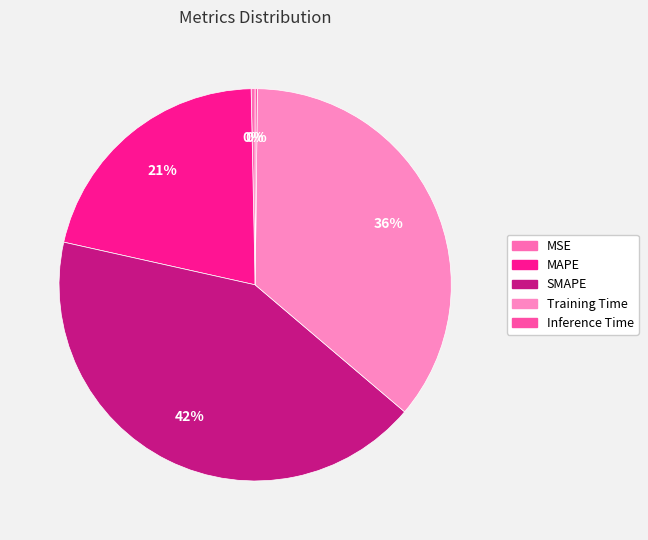

What is the smallest slice in the pie chart?

Inference Time